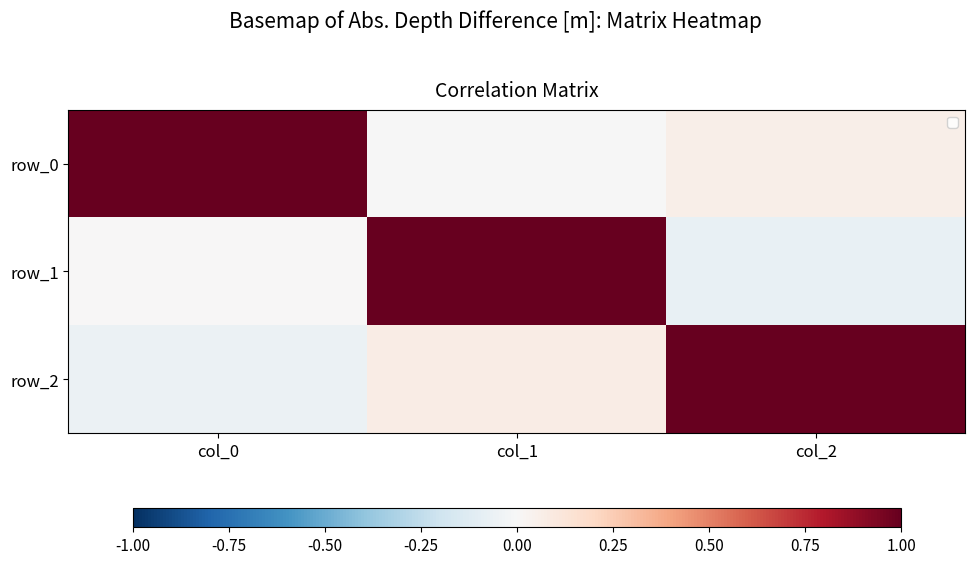

What is the difference between the maximum and minimum values in the row_0 series?

1.0